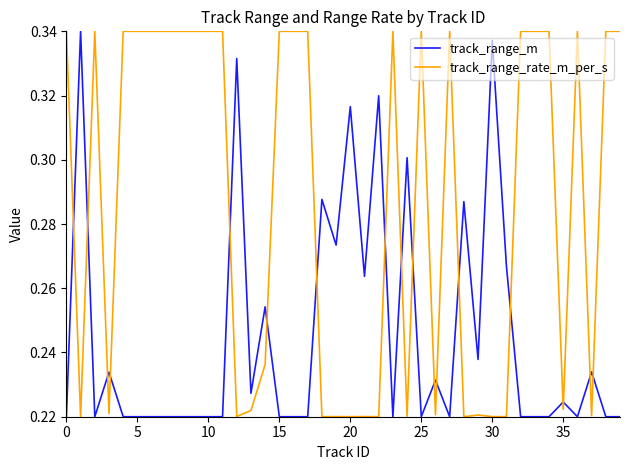

True or false: track_range_rate_m_per_s and track_range_m cross at least once.

True